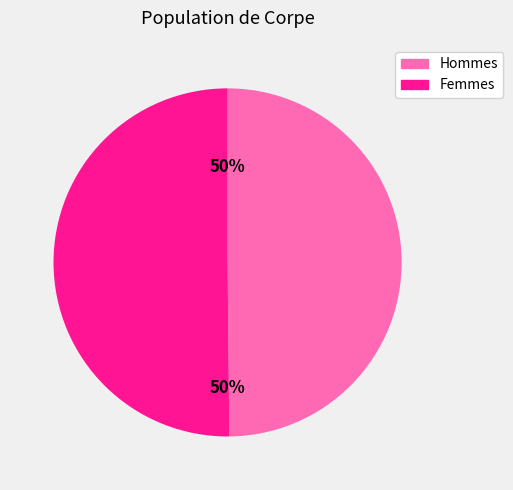

To the nearest percent, what is the average slice percentage?

50%